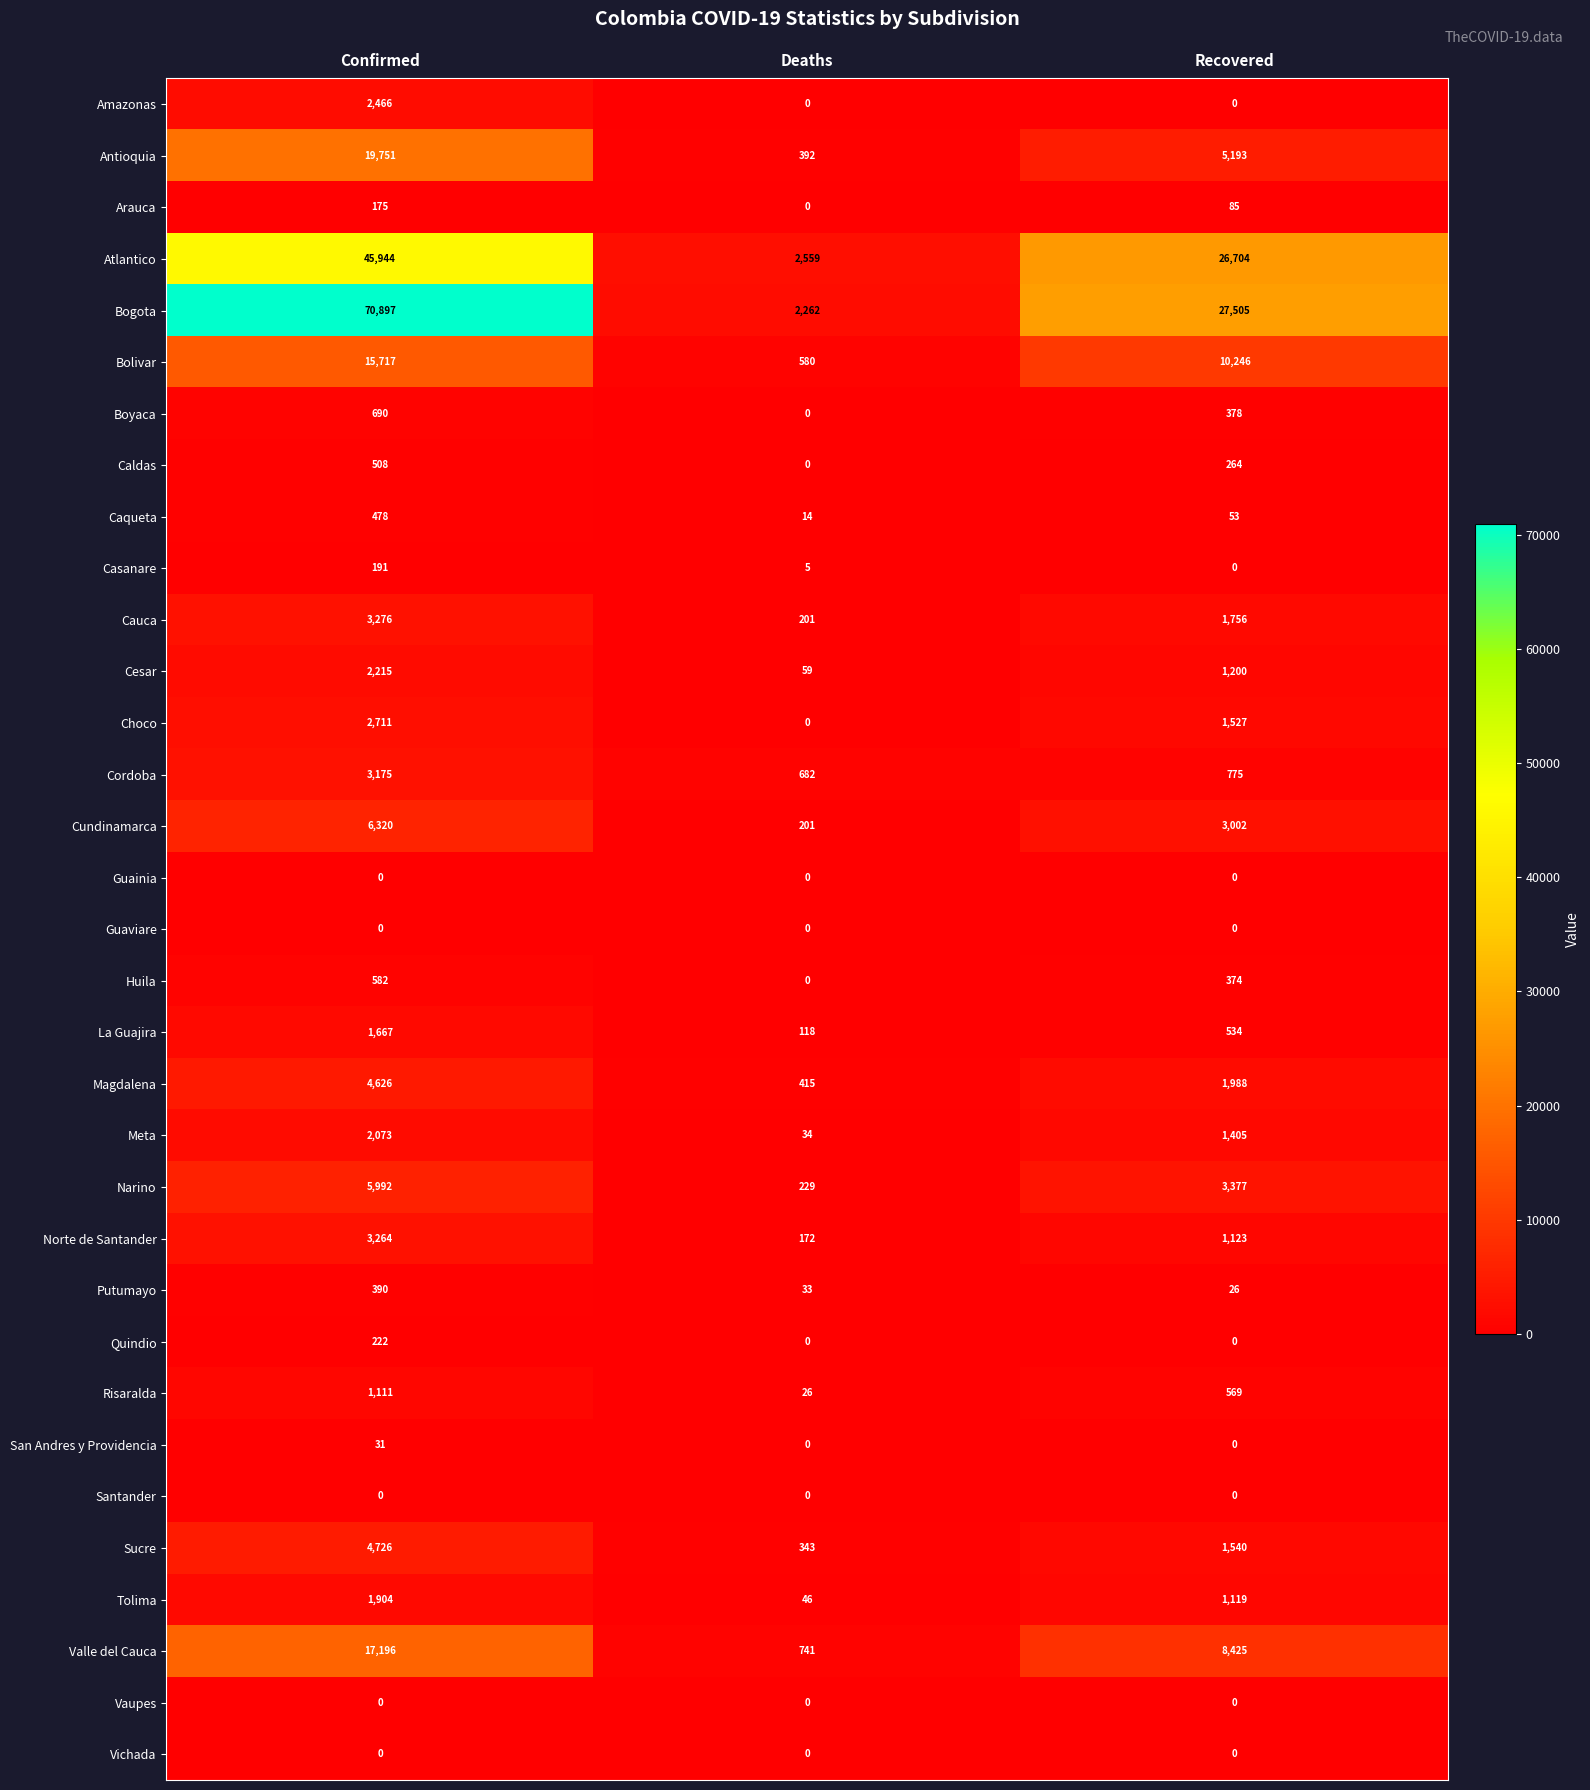

What is the sum of all Caldas values?

772